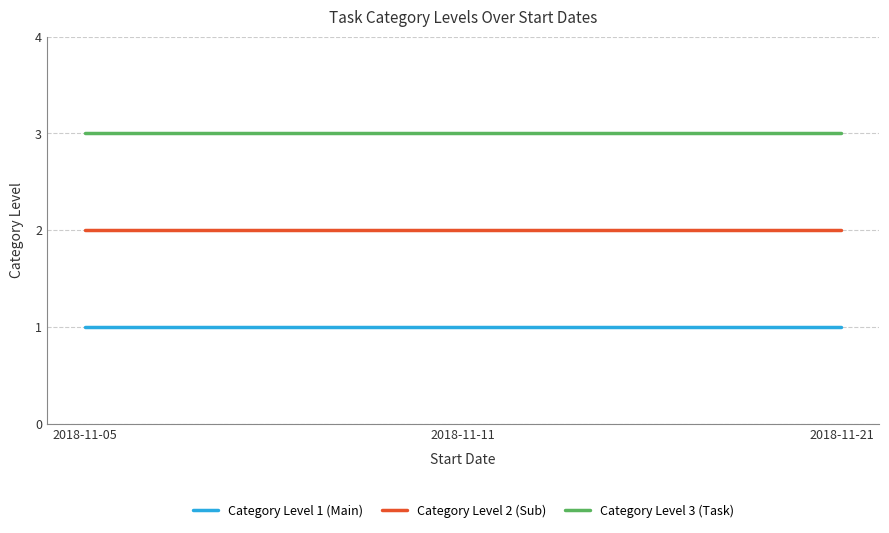

Is this an area chart (filled region under the line)?

No